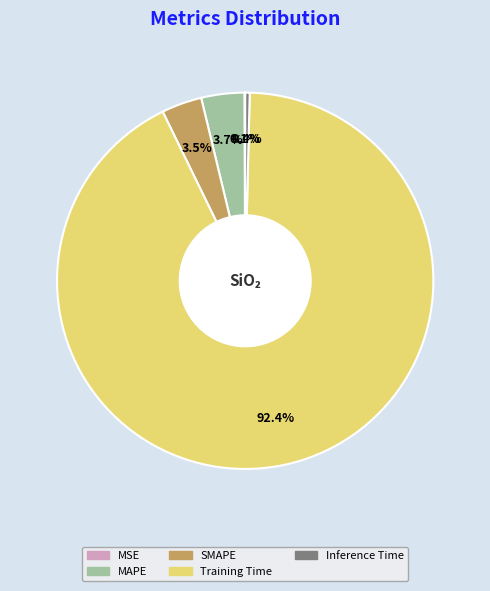

Does SMAPE represent more than half of the total?

No